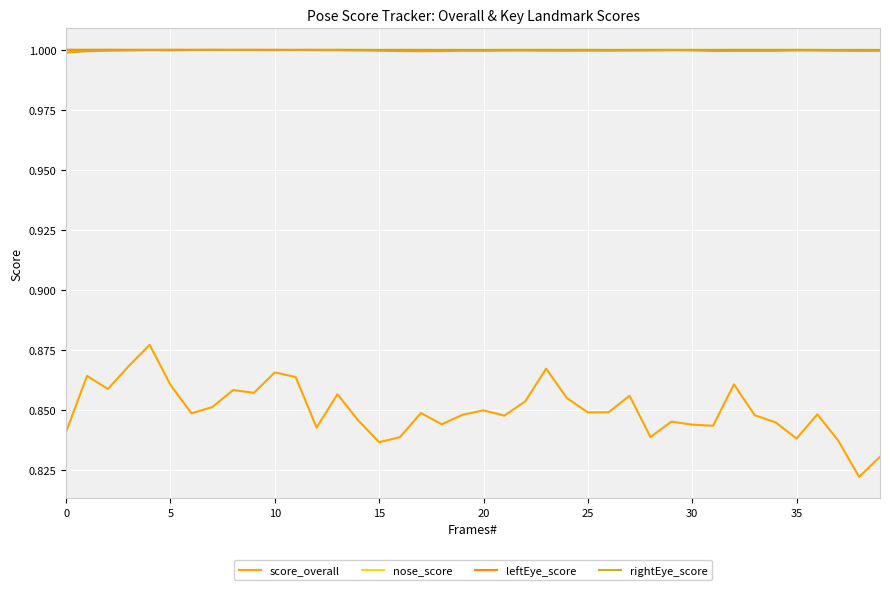

How many lines are shown in the chart?

4